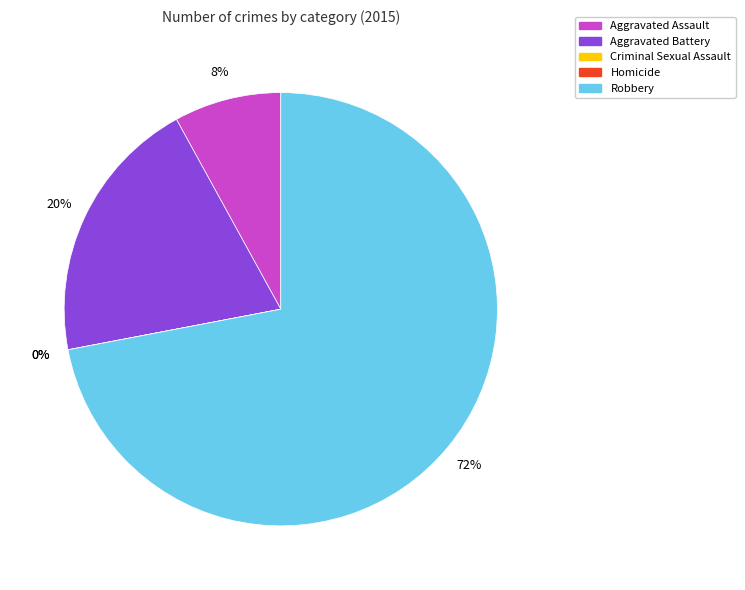

The Homicide slice represents 0% of the pie. True or false?

True